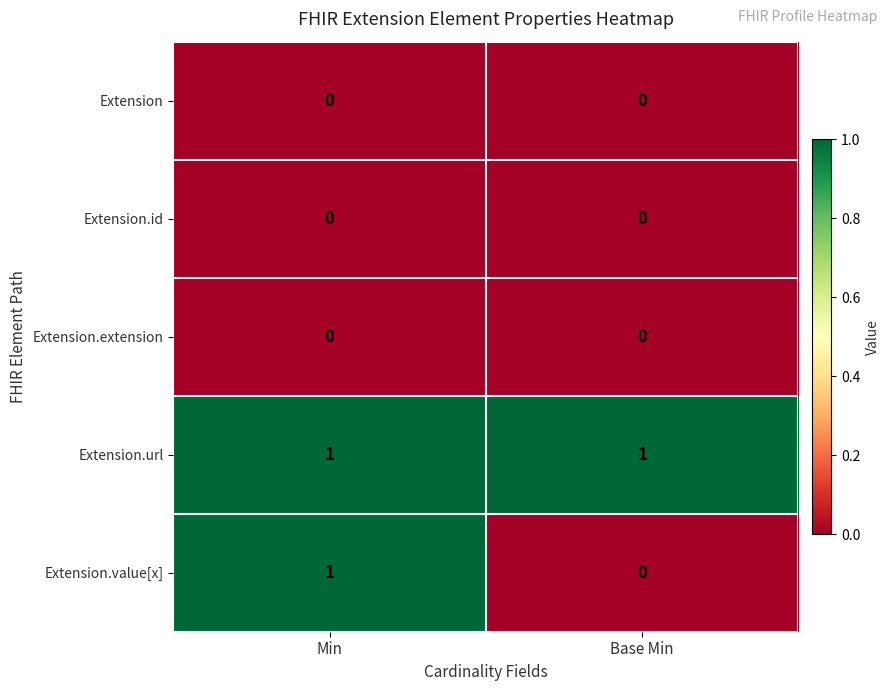

What is the maximum value shown in the chart?

1